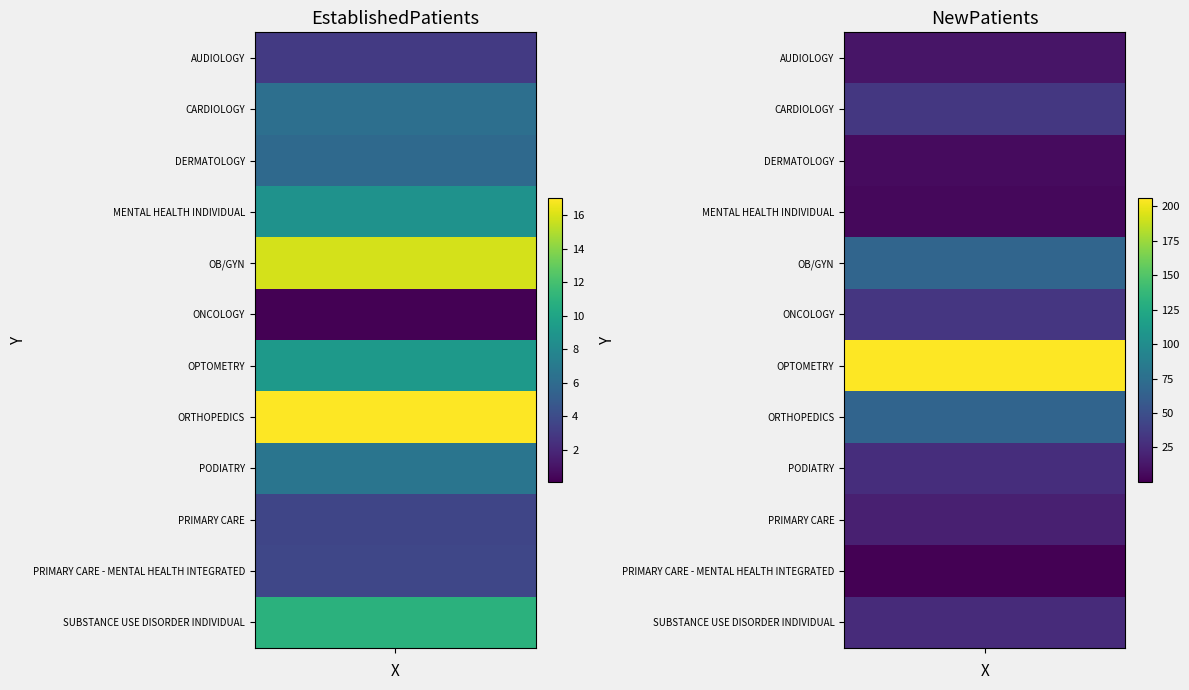

Count the number of data series in this chart.

12